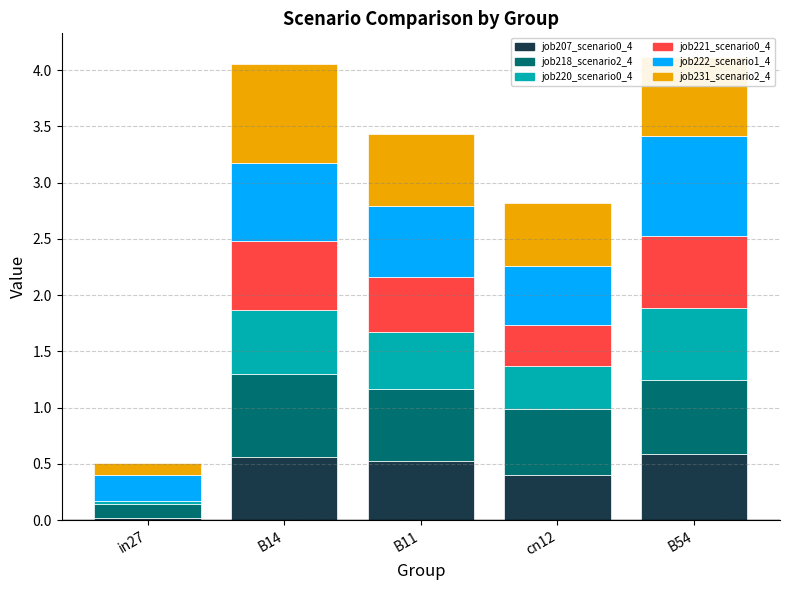

What is the total value across all series at B11?

3.4